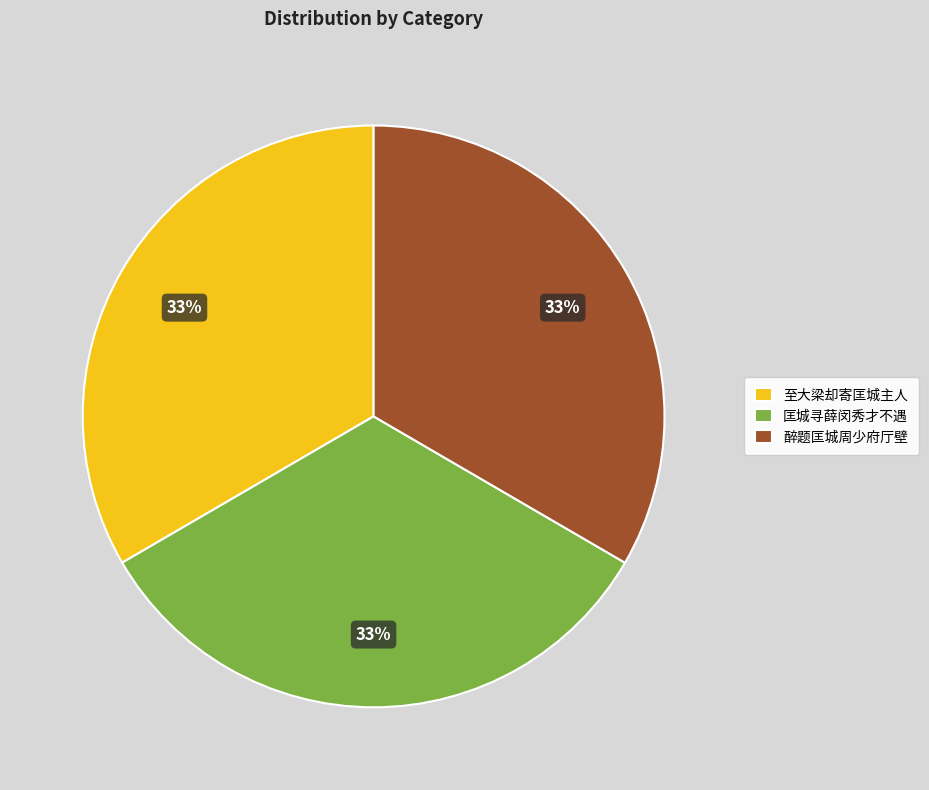

Does 醉题匡城周少府厅壁 account for over 50% of the chart?

No